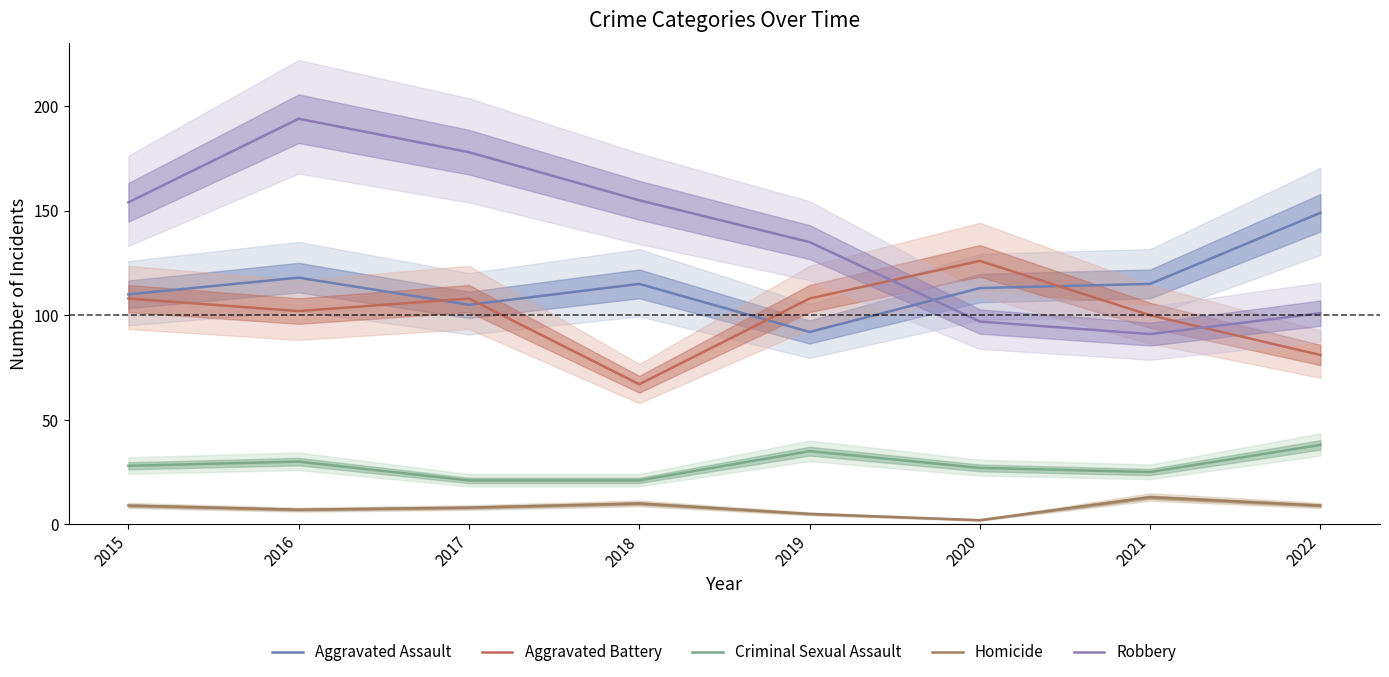

Is it true that Homicide equals 3 at 2016?

False